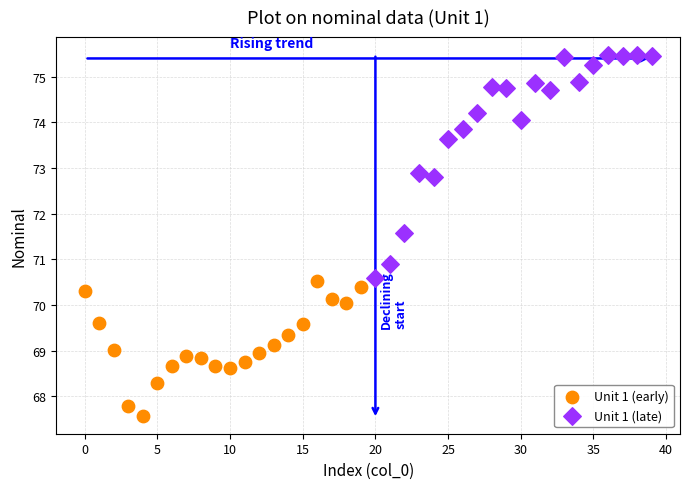

Which series contains the highest Y value?

Unit 1 (late)